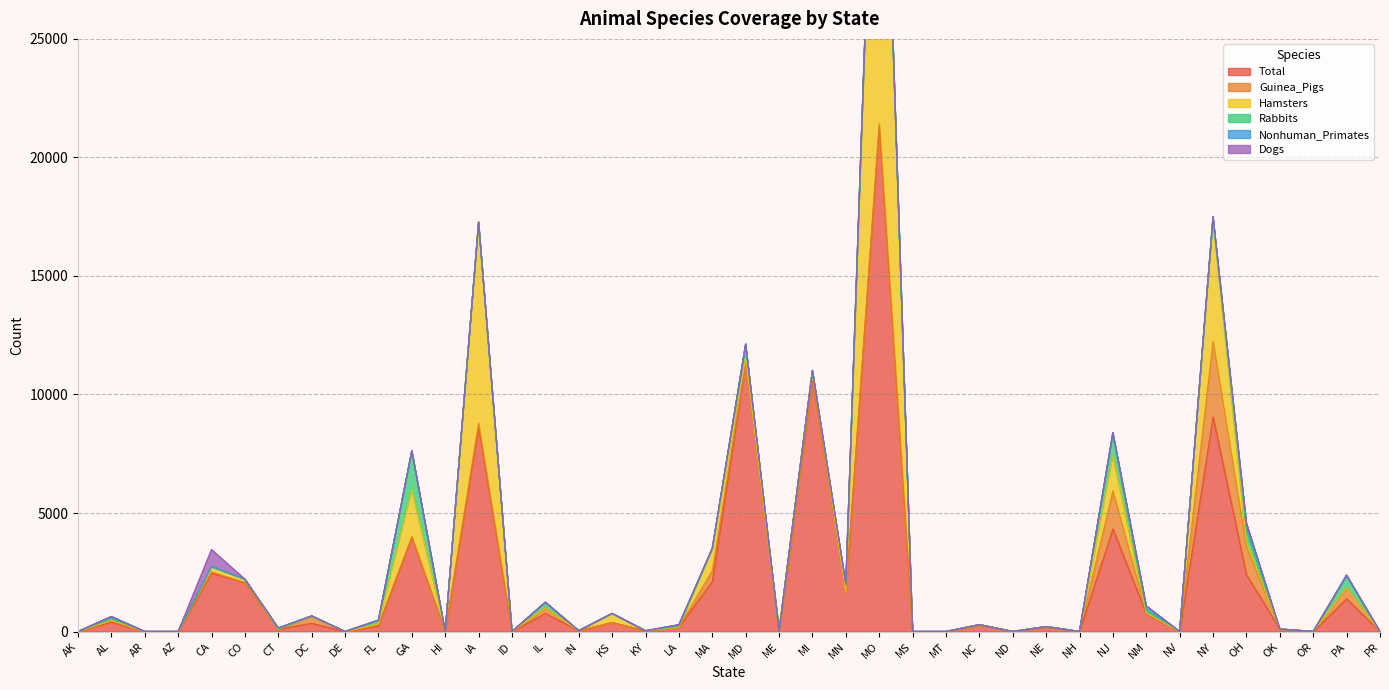

True or false: Rabbits and Total cross at least once.

False